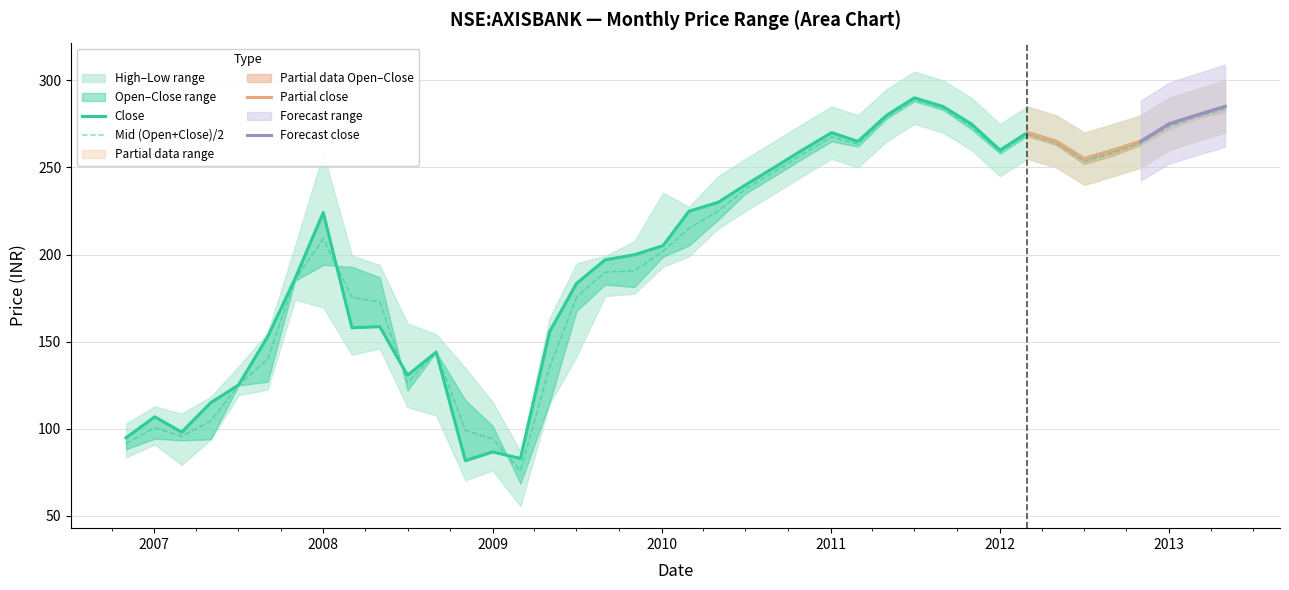

How many interior local valleys does the high series have?

6